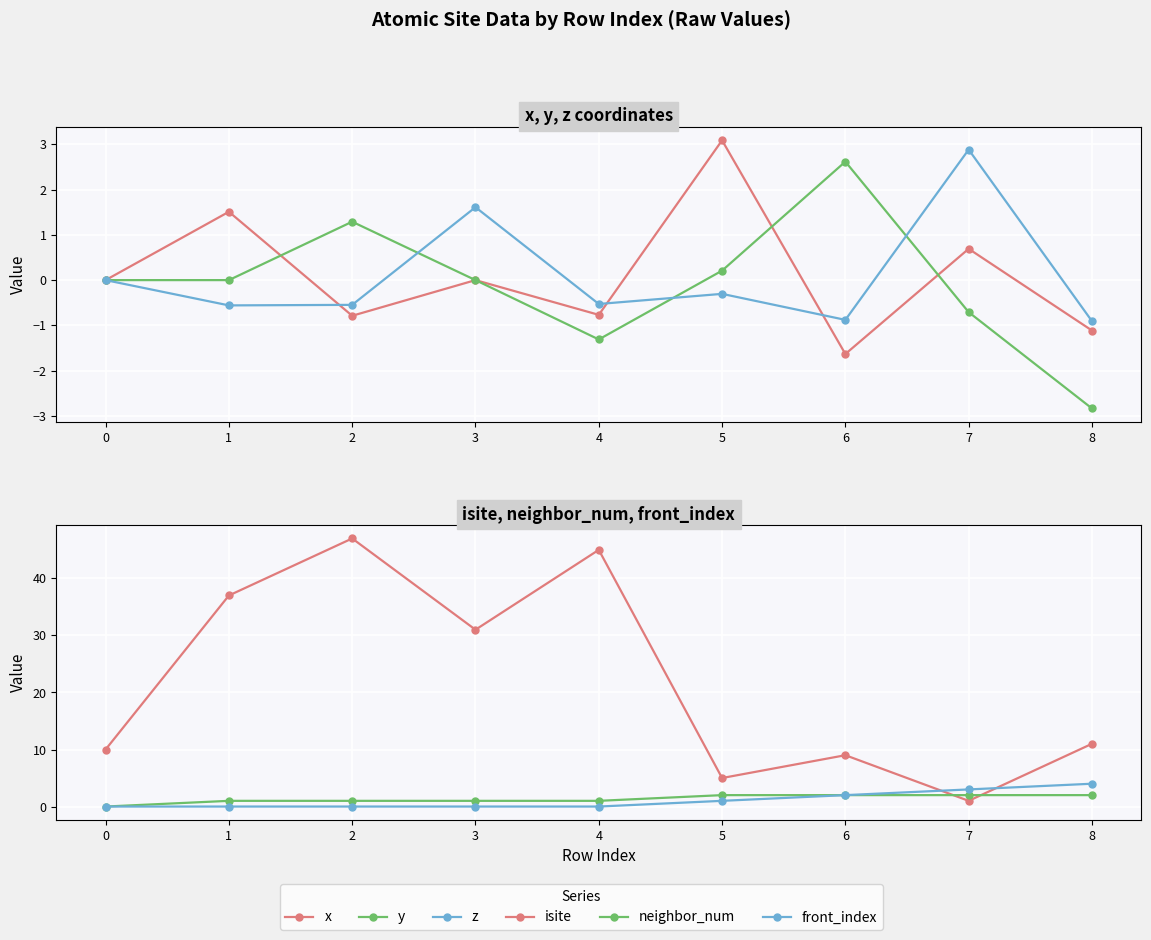

How many distinct data groups are displayed?

6